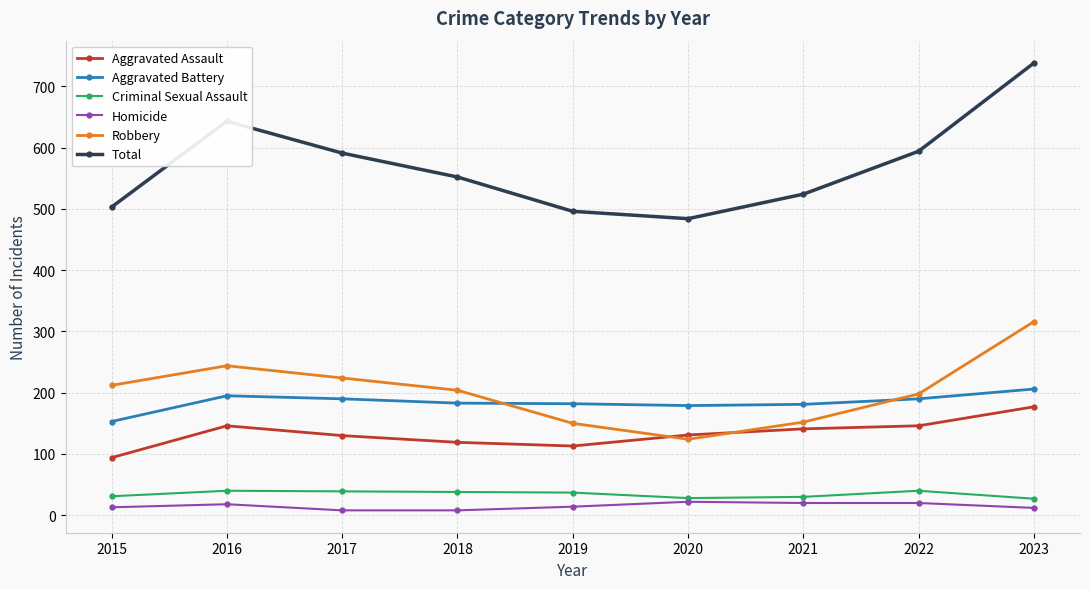

In Criminal Sexual Assault, how many points are lower than both neighbors (excluding endpoints)?

1